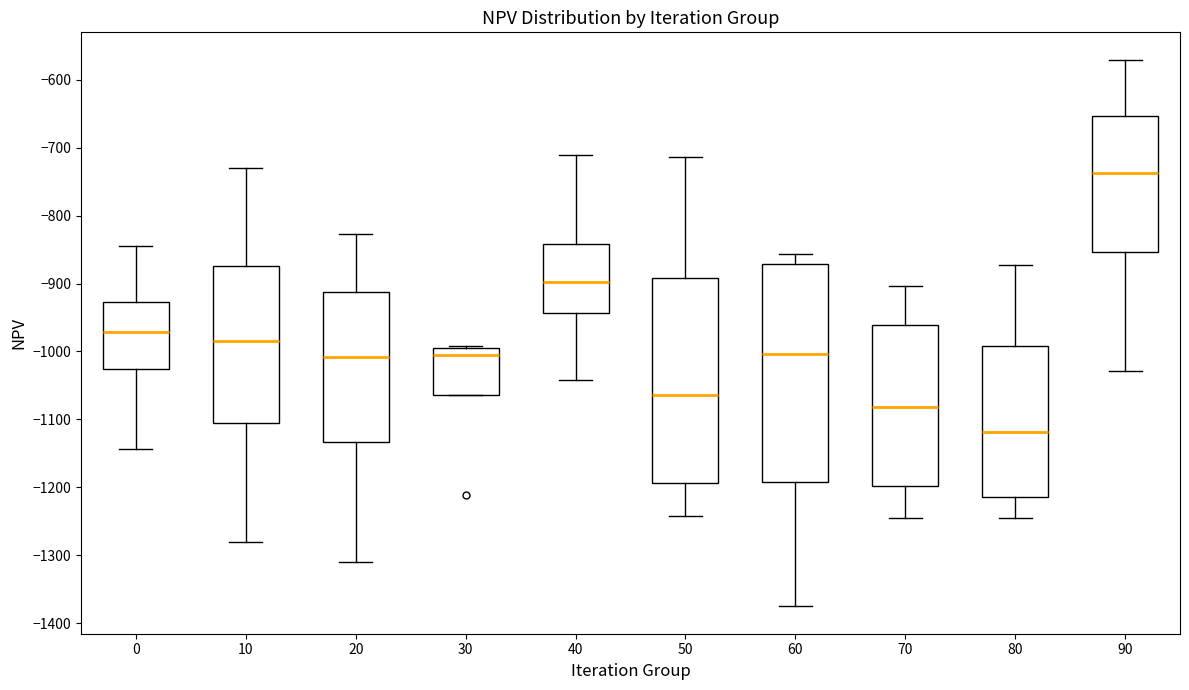

Which box is the tallest, from its lower edge to its upper edge?

60